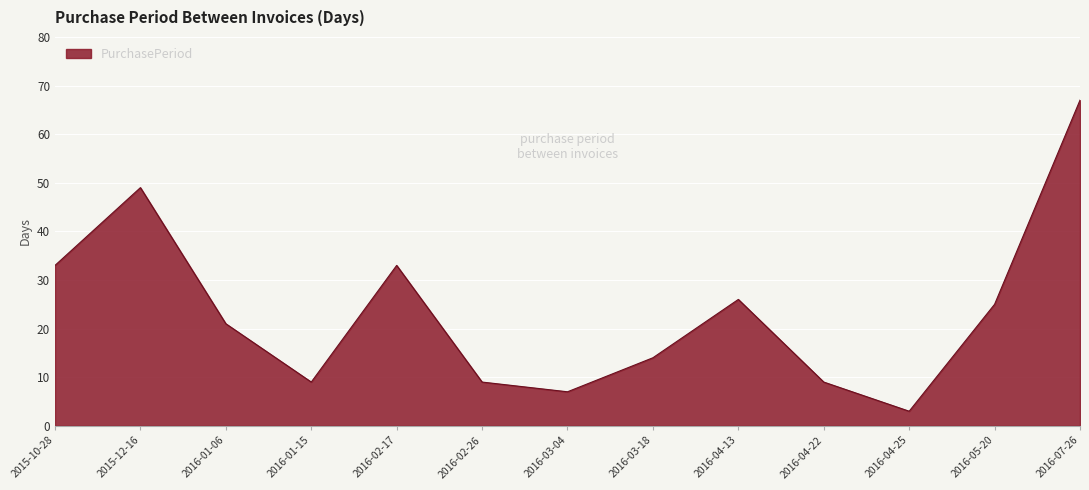

What is the sum of all values?

305